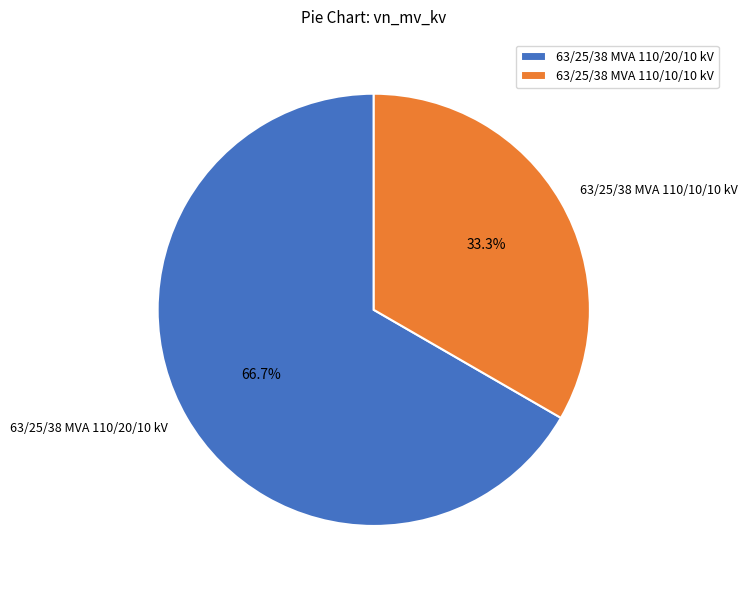

Approximately how many times larger is the value at 63/25/38 MVA 110/10/10 kV compared to 63/25/38 MVA 110/20/10 kV?

0.5